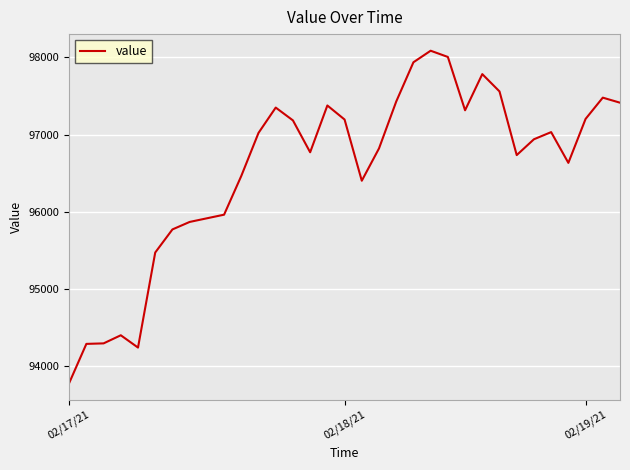

What is the difference between the maximum and minimum values?

4302.2